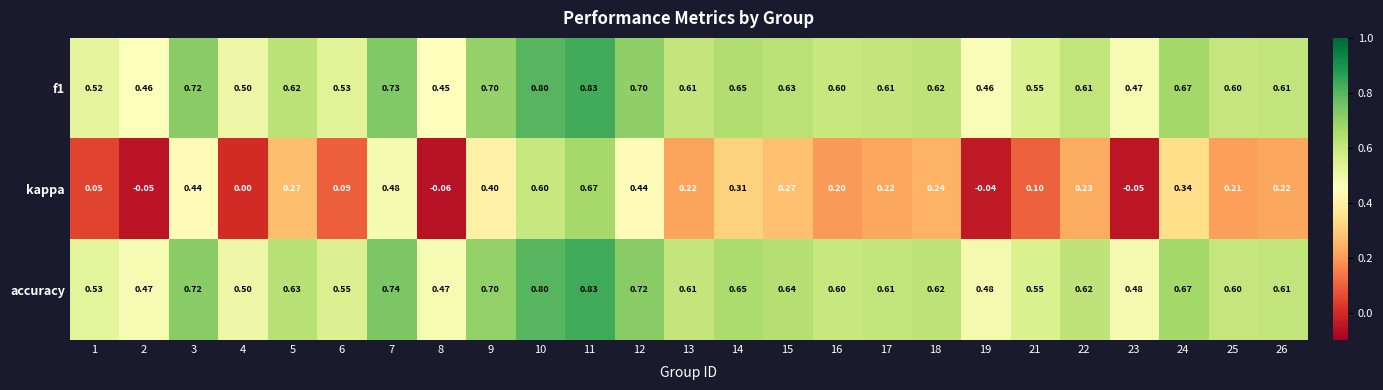

Is the value of kappa at 12 greater than the value of accuracy at 10?

No